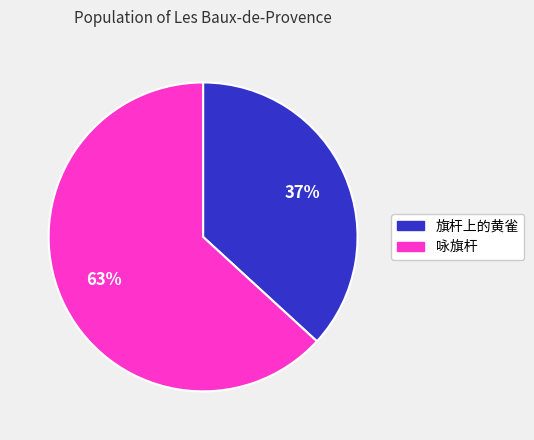

Which has a higher value, 旗杆上的黄雀 or 咏旗杆?

咏旗杆